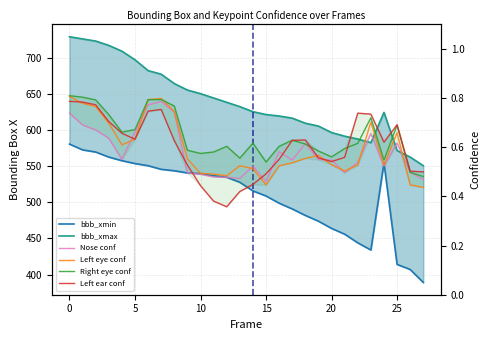

What is the sum of all Left eye conf values?

16.7